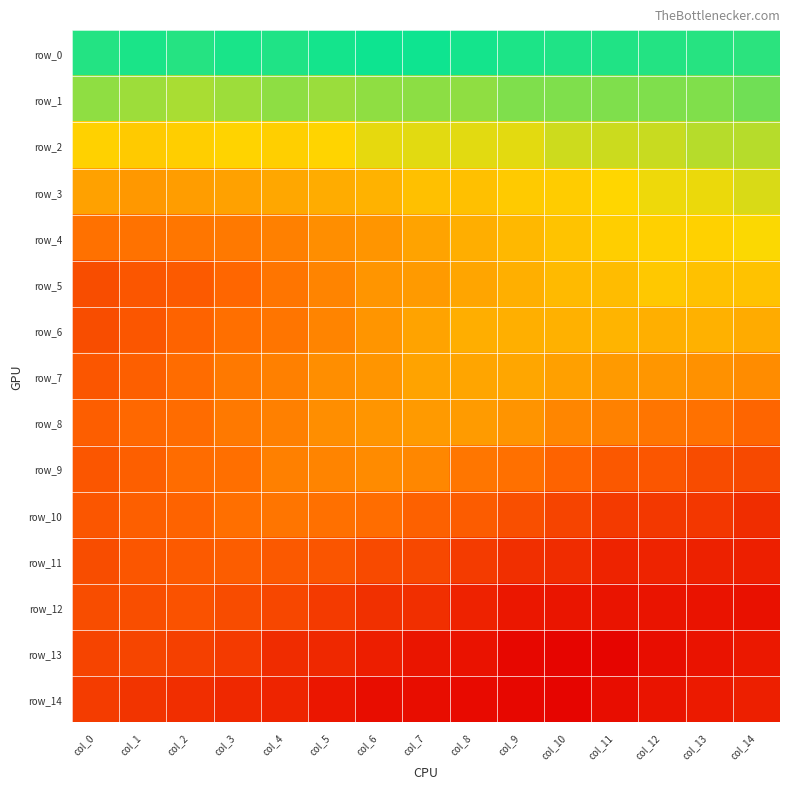

True or false: row_0 has a value of 1.7 at col_5.

False